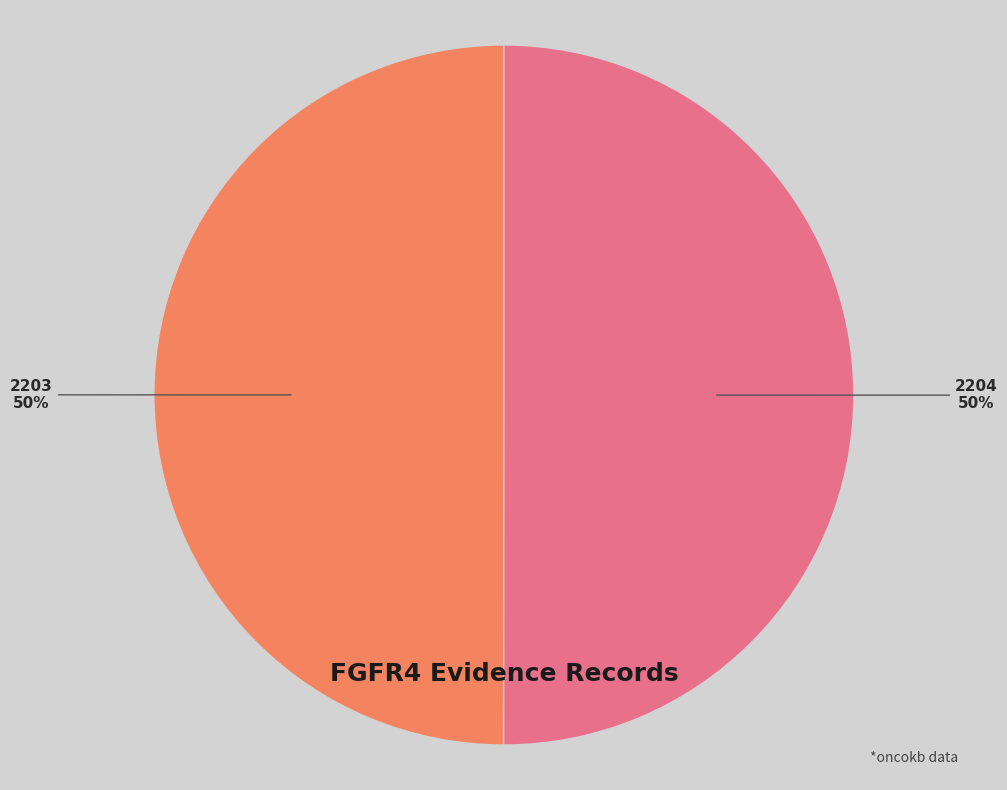

To the nearest percent, what is the combined percentage of 2204 and 2203?

100%